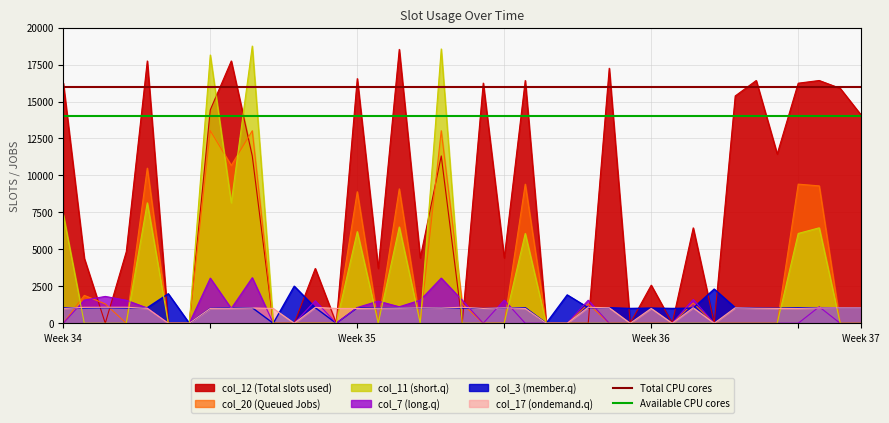

True or false: Total CPU cores has a value of 4274 at Week 35.

False